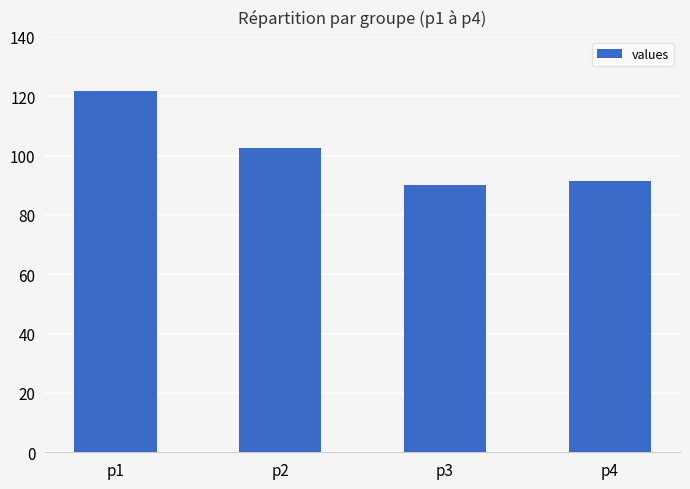

The chart shows a value of 90.1 at p3. True or false?

True